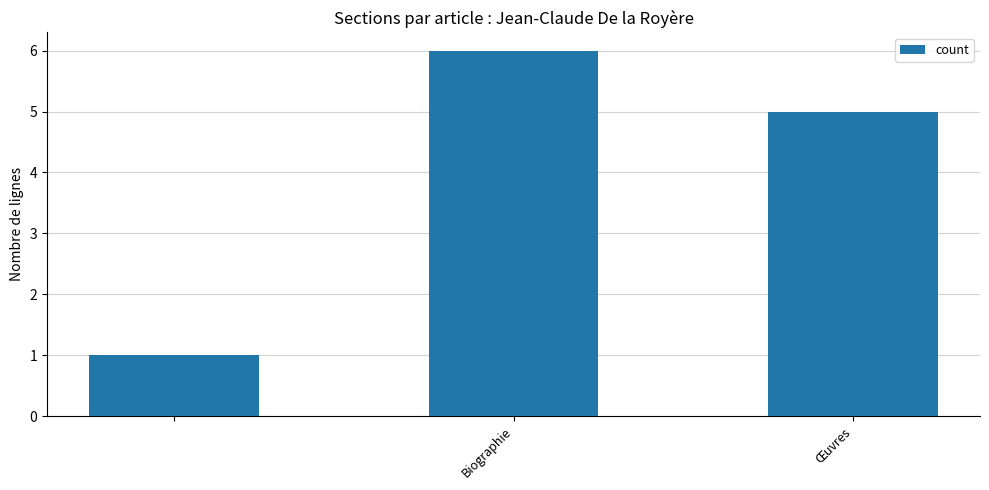

What is the value of the 1st bar from the left?

1